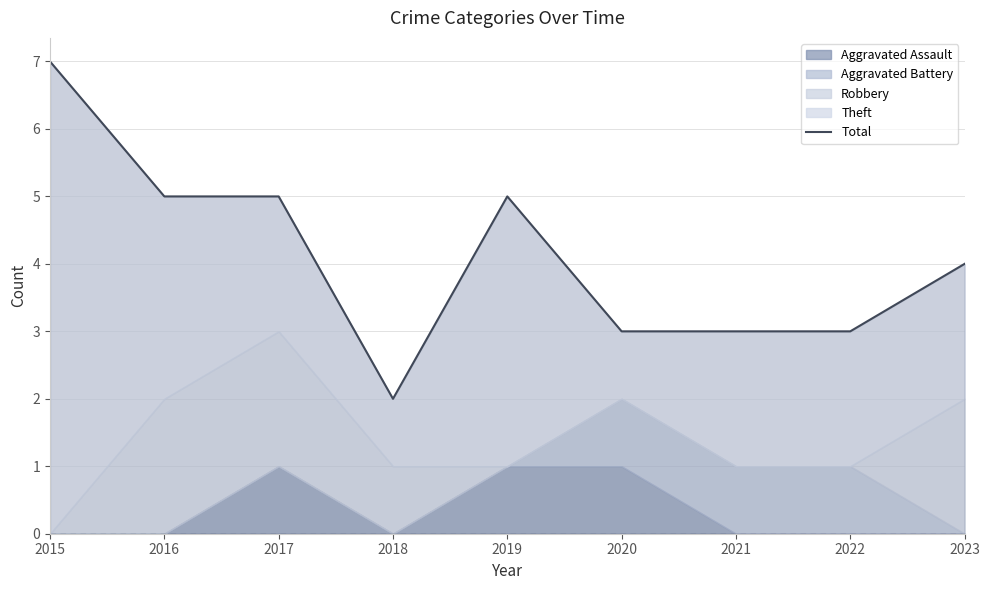

How many data points are less than 4?

4